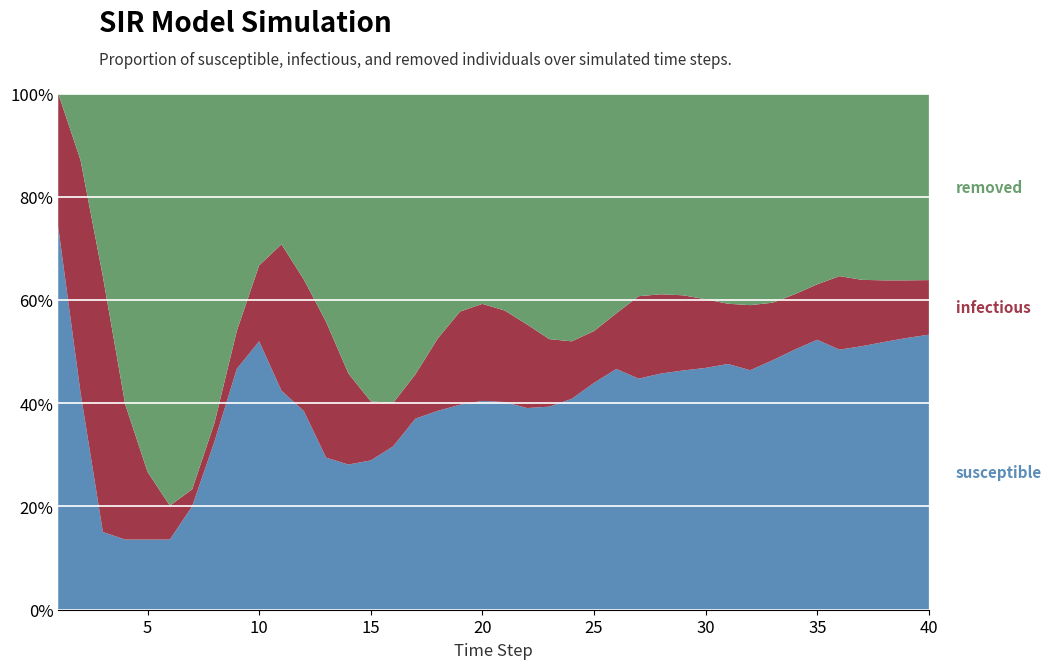

Reading right to left, transcribe all the data shown in this chart.

susceptible: 40=2152	39=2126	38=2095	37=2062	36=2035	35=2112	34=2036	33=1952	32=1874	31=1923	30=1892	29=1872	28=1848	27=1808	26=1884	25=1775	24=1650	23=1589	22=1578	21=1625	20=1634	19=1604	18=1556	17=1495	16=1278	15=1168	14=1136	13=1190	12=1555	11=1714	10=2100	9=1885	8=1317	7=810	6=549	5=549	4=549	3=608	2=1698	1=2995
infectious: 40=427	39=451	38=482	37=519	36=575	35=434	34=433	33=450	32=509	31=471	30=537	29=588	28=620	27=645	26=435	25=405	24=450	23=528	22=654	21=716	20=759	19=729	18=566	17=347	16=339	15=462	14=712	13=1062	12=1029	11=1145	10=594	9=297	8=145	7=132	6=265	5=530	4=1058	3=1999	2=1819	1=1044
removed: 40=1460	39=1462	38=1462	37=1458	36=1429	35=1493	34=1570	33=1637	32=1656	31=1645	30=1610	29=1579	28=1571	27=1586	26=1720	25=1859	24=1939	23=1922	22=1807	21=1698	20=1646	19=1706	18=1917	17=2197	16=2422	15=2409	14=2191	13=1787	12=1455	11=1180	10=1345	9=1857	8=2577	7=3097	6=3225	5=2960	4=2432	3=1432	2=522	1=0